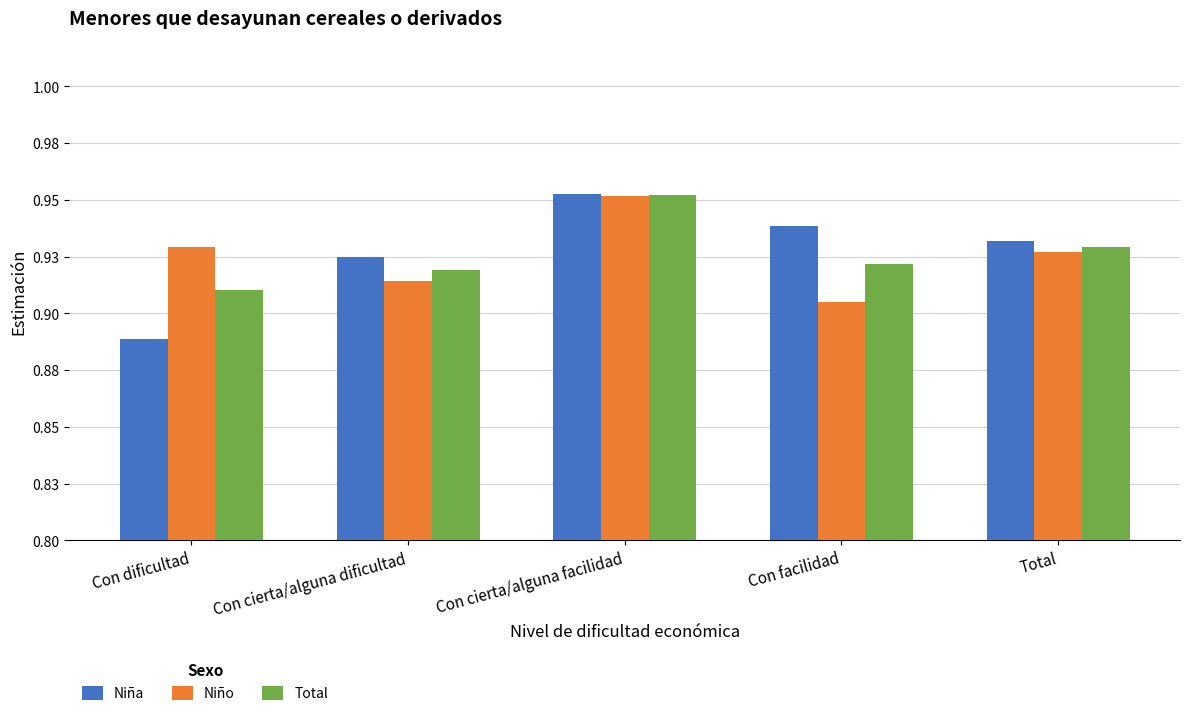

Are the bars horizontal?

No